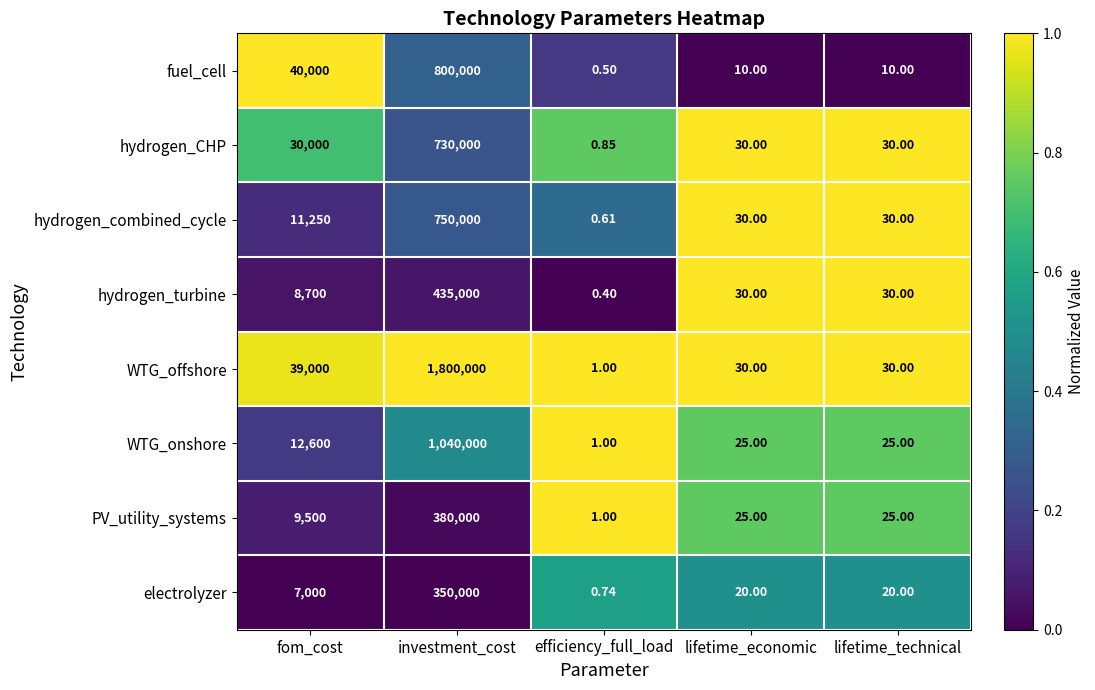

At which category is the sum across all series the highest?

investment_cost